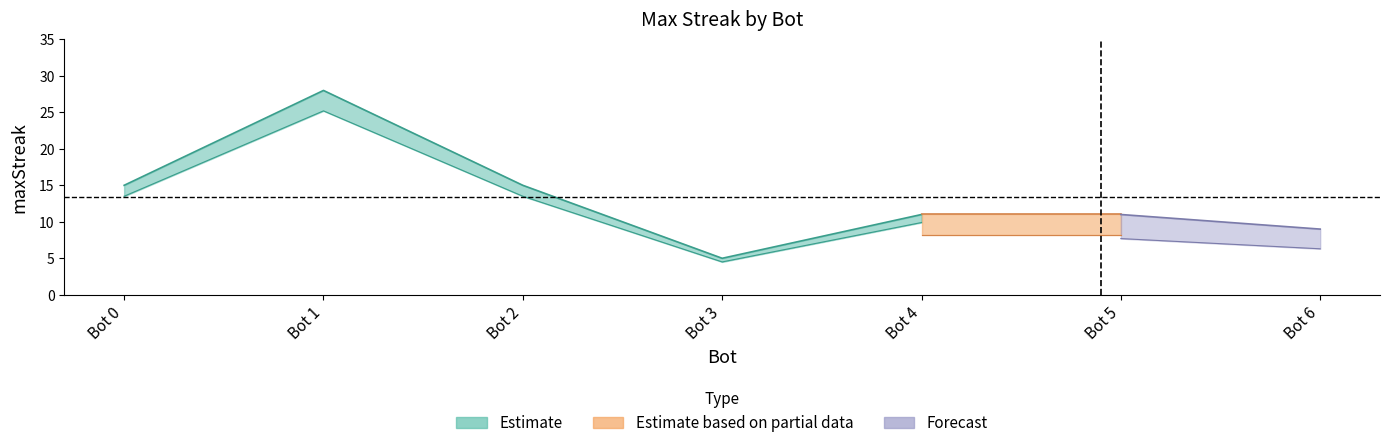

How many data points are above 11?

3